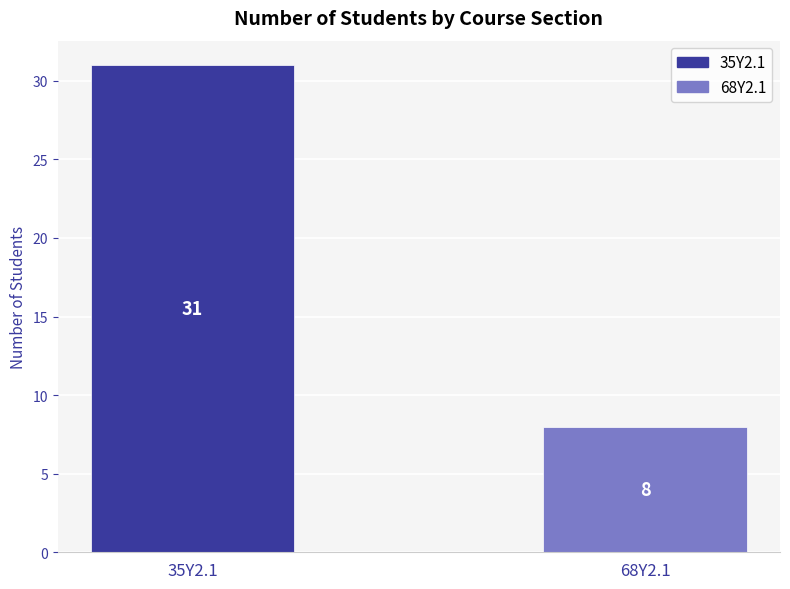

The value at 68Y2.1 is 8. True or false?

True